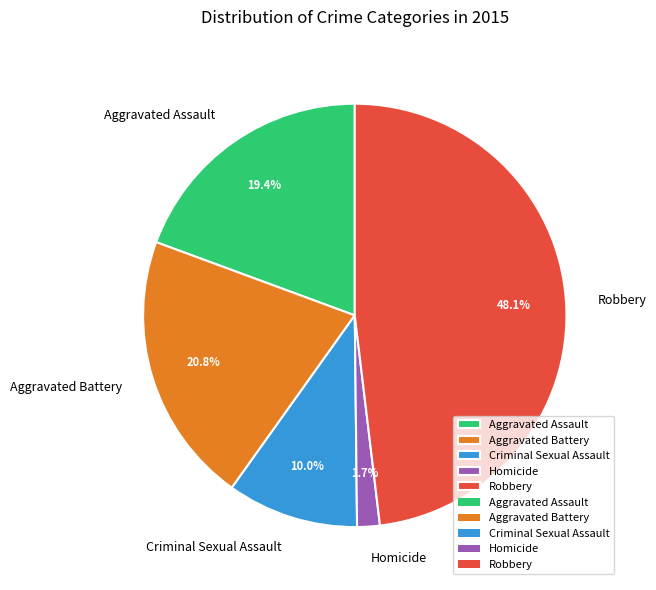

What is the ratio of the value at Criminal Sexual Assault to the value at Robbery?

0.2